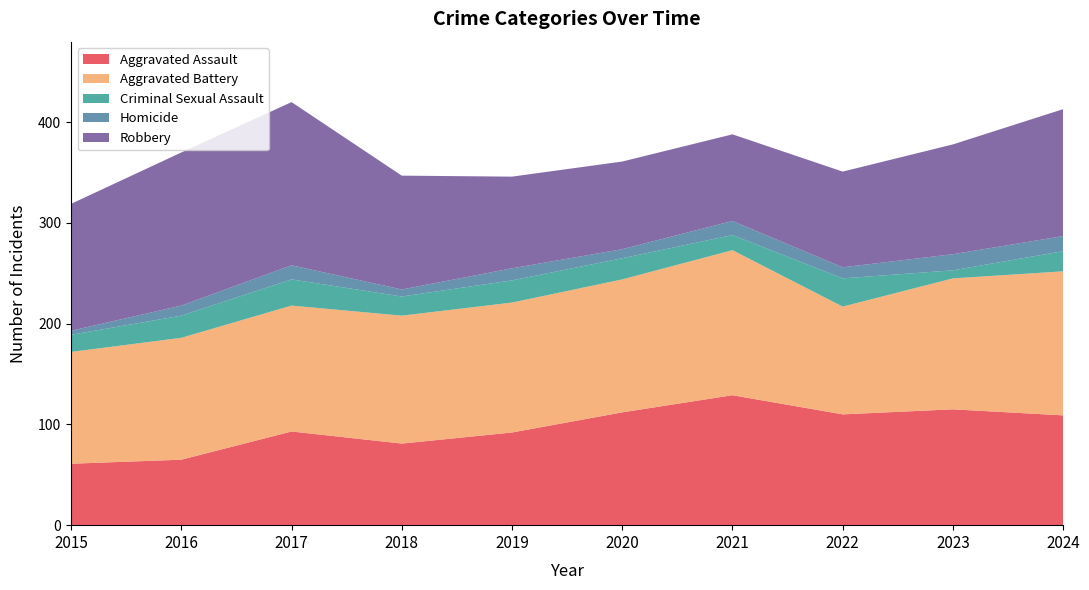

Reading left to right, extract all data points from this chart.

Aggravated Assault: 2015=61	2016=65	2017=93	2018=81	2019=92	2020=112	2021=129	2022=110	2023=115	2024=109
Aggravated Battery: 2015=111	2016=121	2017=125	2018=127	2019=129	2020=132	2021=144	2022=107	2023=130	2024=143
Criminal Sexual Assault: 2015=17	2016=22	2017=26	2018=19	2019=22	2020=21	2021=15	2022=28	2023=8	2024=20
Homicide: 2015=4	2016=10	2017=14	2018=7	2019=12	2020=9	2021=14	2022=11	2023=16	2024=15
Robbery: 2015=126	2016=152	2017=162	2018=113	2019=91	2020=87	2021=86	2022=95	2023=109	2024=126